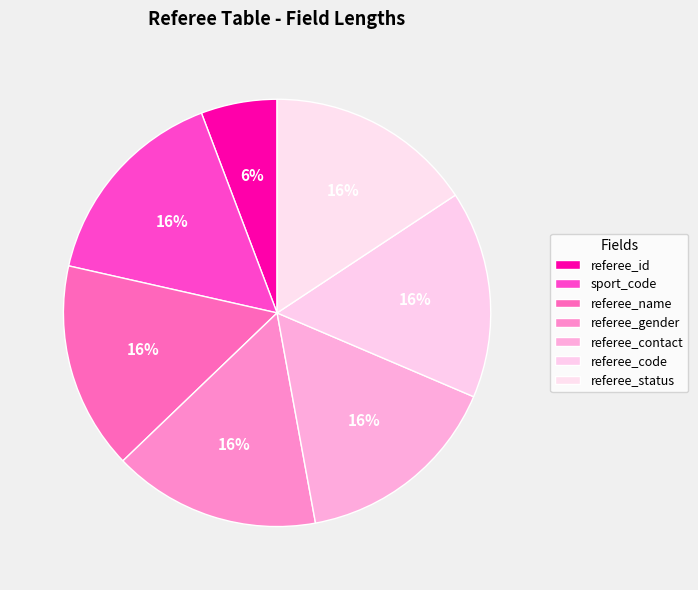

True or false: referee_code accounts for 2% of the total.

False